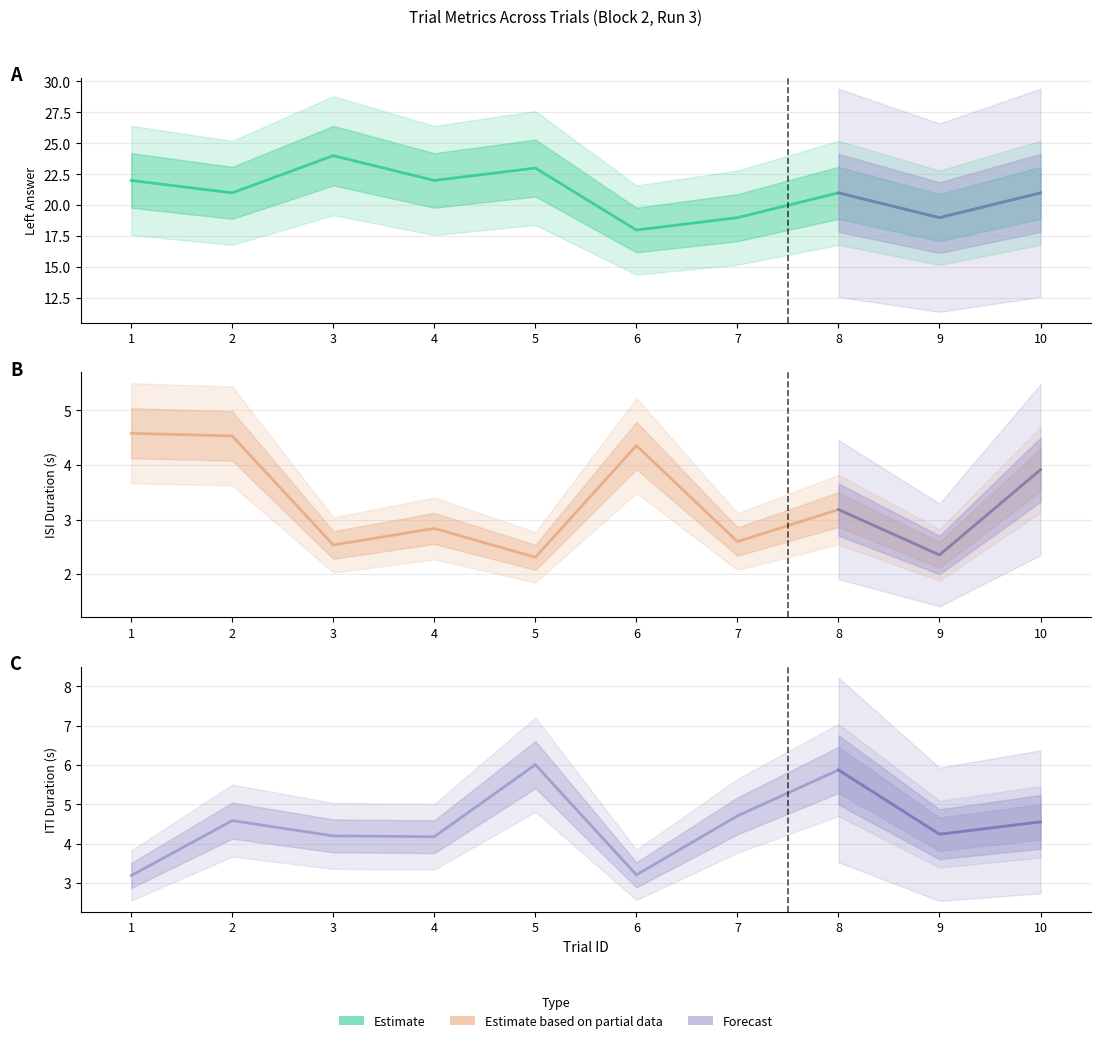

The leftAnswer series shows 28.9 at 2. True or false?

False